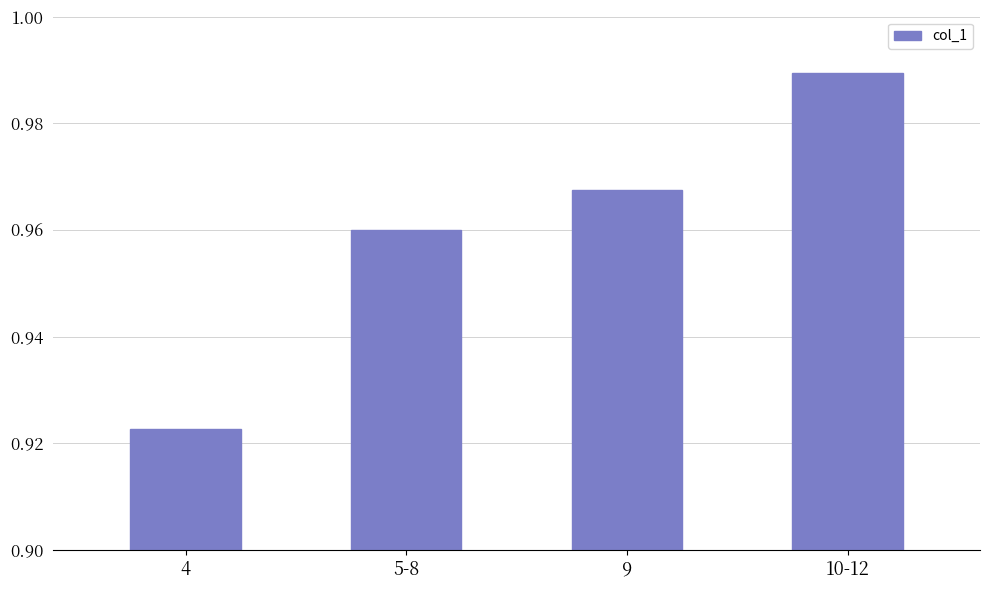

List the labels in order of value, smallest first.

4, 5-8, 9, 10-12